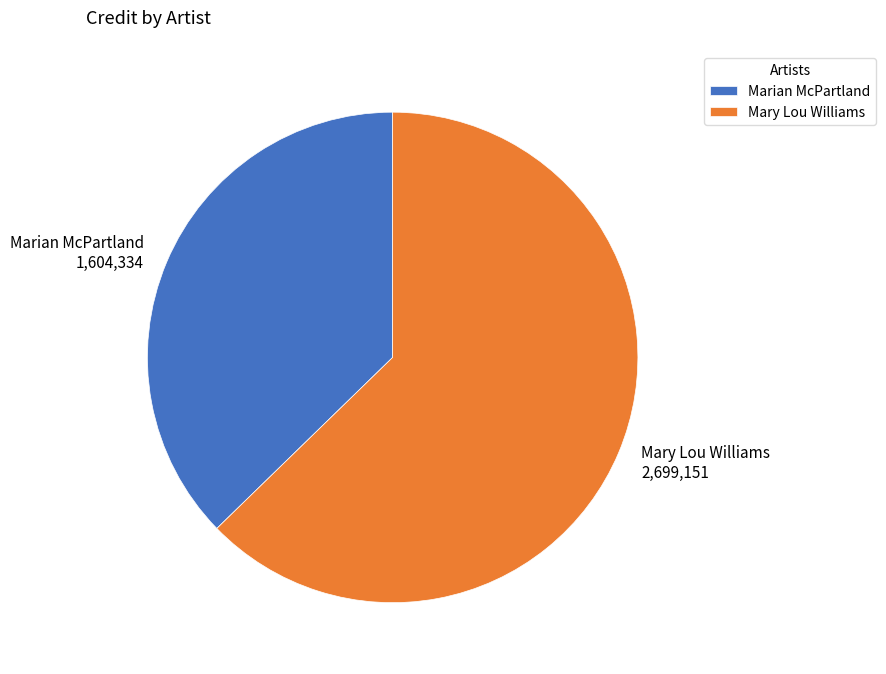

The Mary Lou Williams 2,699,151 slice represents 69% of the pie. True or false?

False